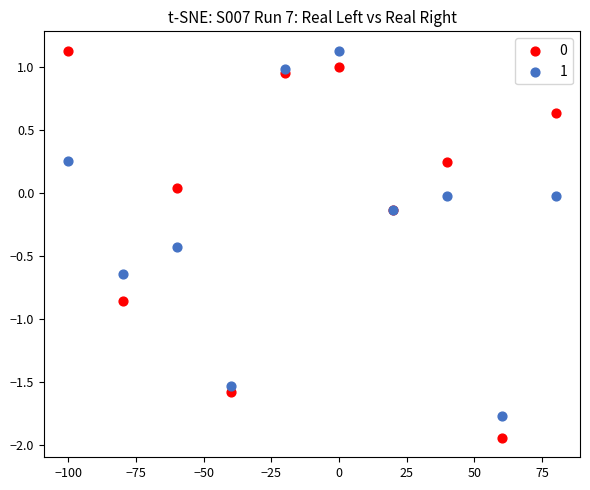

What is the X range (max minus min) for the scatter plot?

180.0